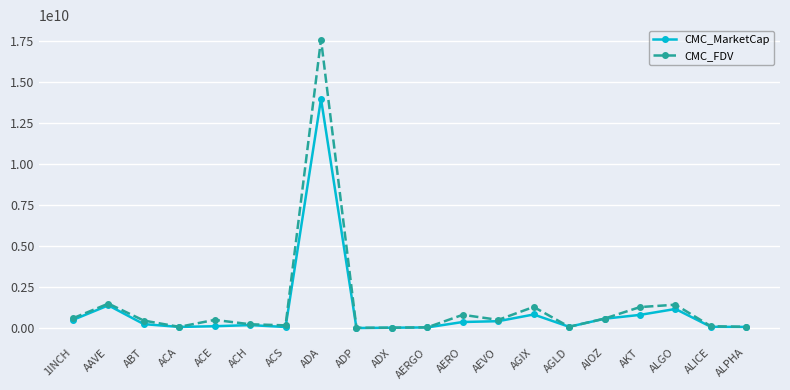

How many categories are shown in the chart?

20